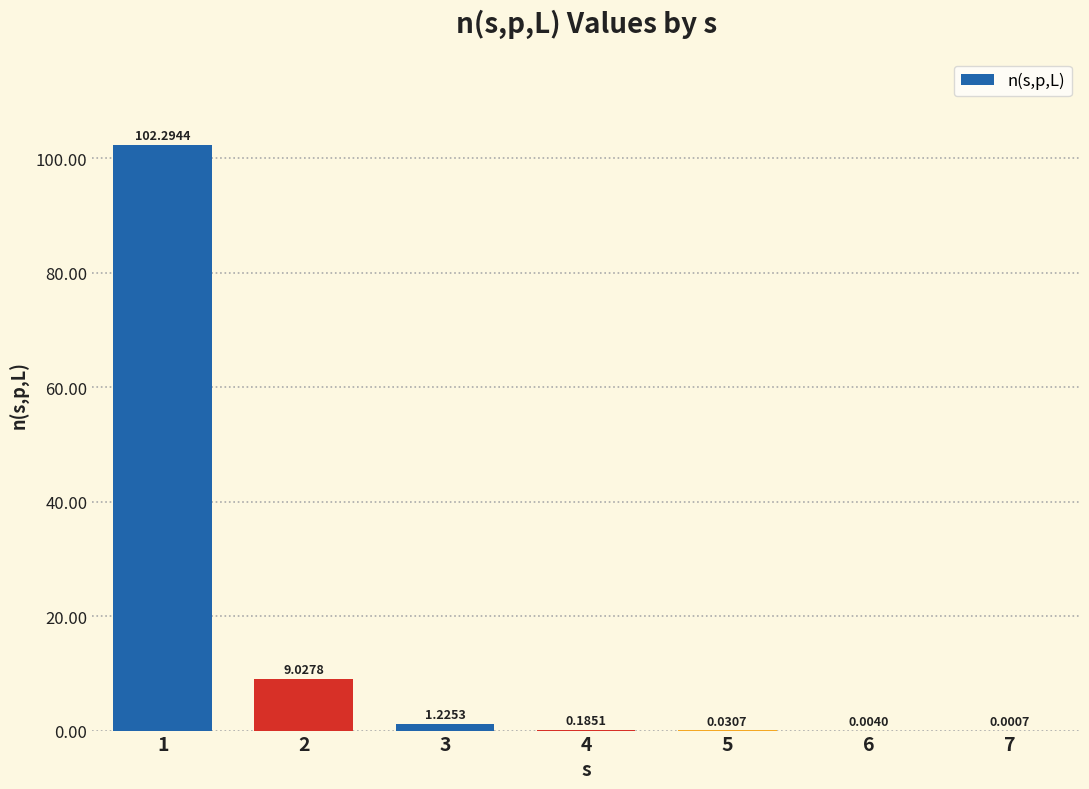

Which category has the highest value across all series?

1